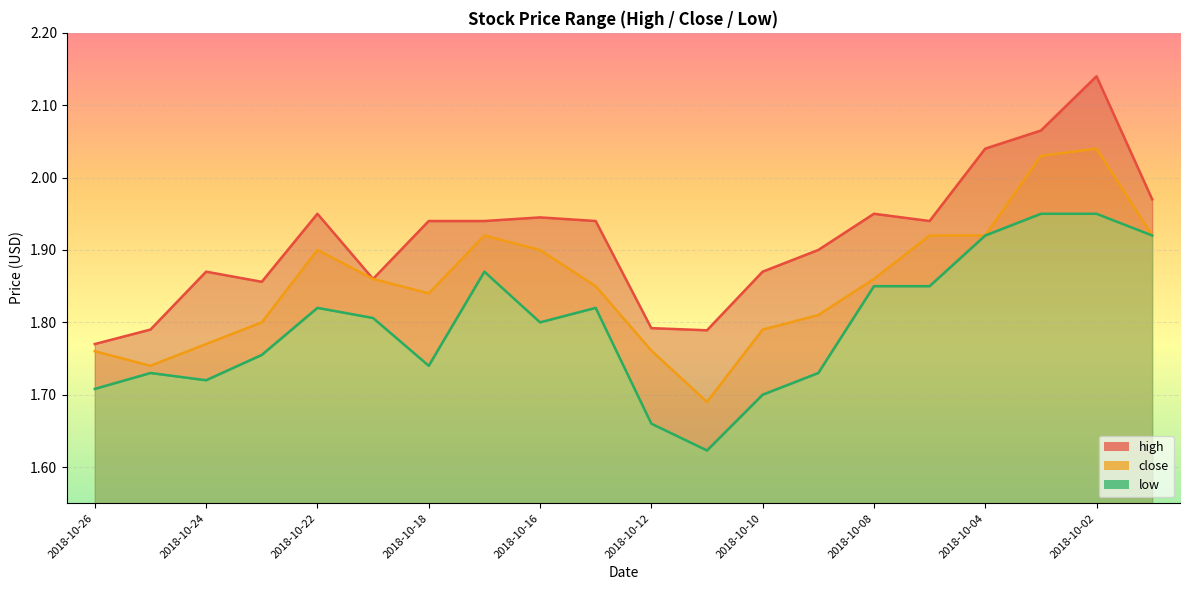

What is the difference between the second highest and second lowest values in the close_line series?

0.3